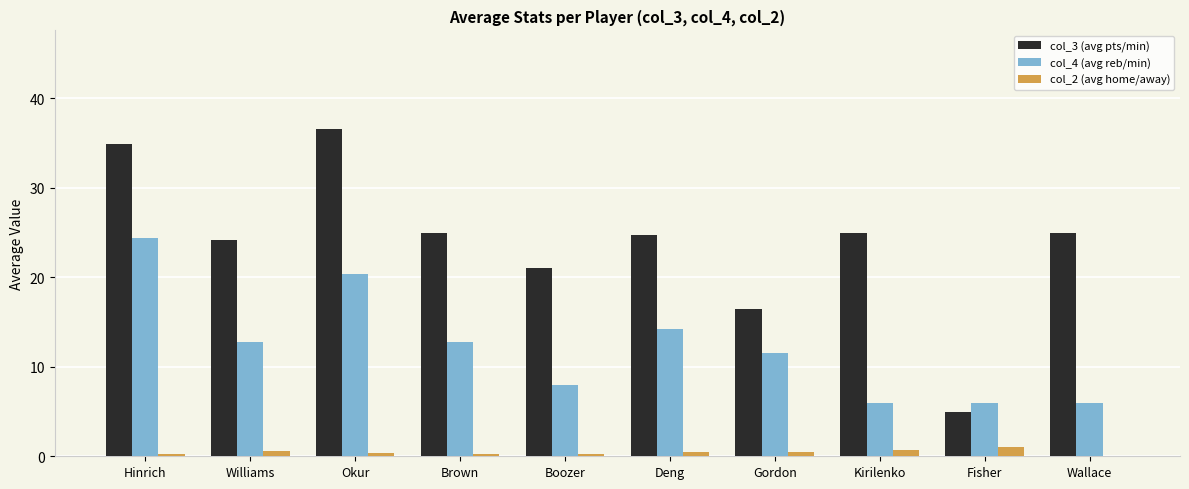

Which series has the largest total across all categories?

col_3 (avg pts/min)